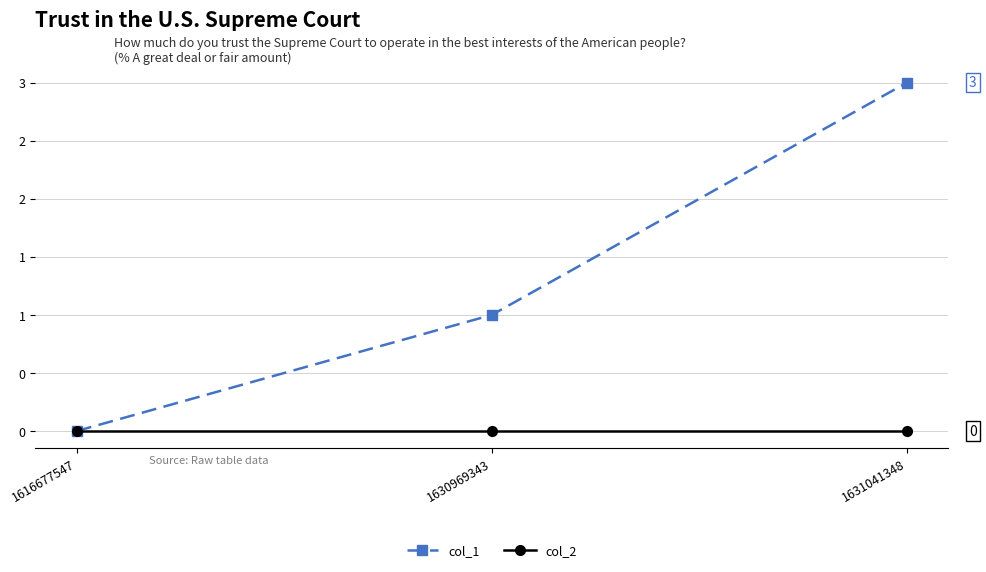

Reading left to right, transcribe all the data shown in this chart.

col_1: 1616677547=0	1630969343=1	1631041348=3
col_2: 1616677547=0	1630969343=0	1631041348=0